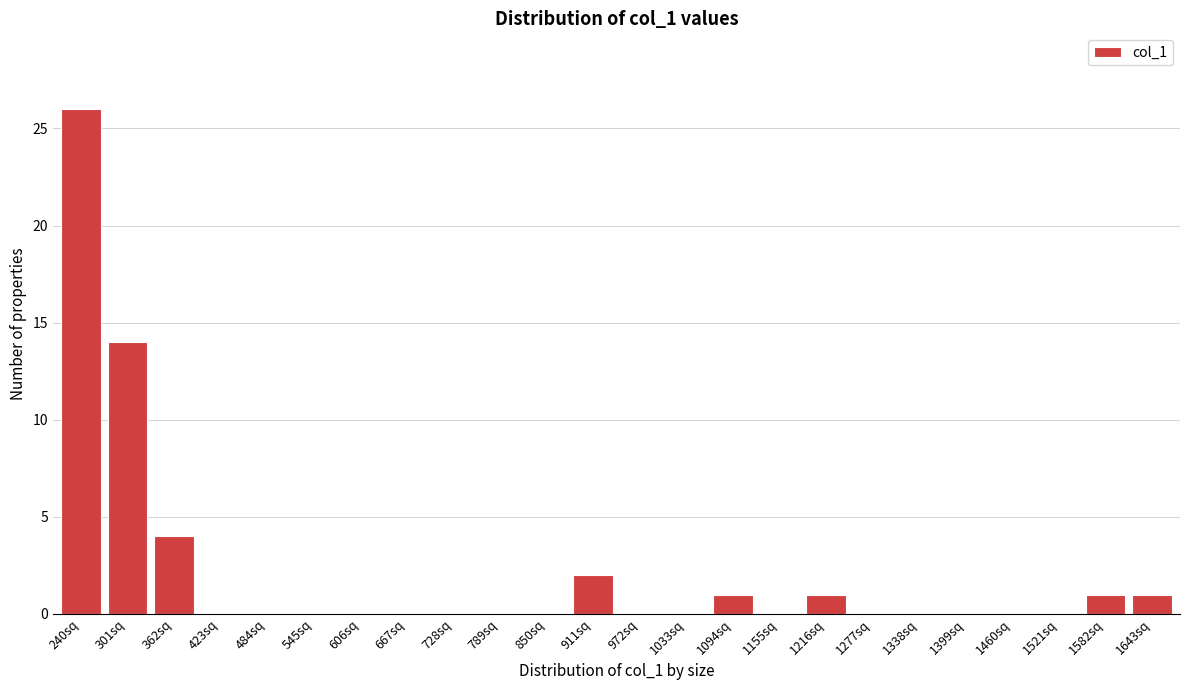

Reading left to right, what are all the values shown in this chart?

240sq=26	301sq=14	362sq=4	423sq=0	484sq=0	545sq=0	606sq=0	667sq=0	728sq=0	789sq=0	850sq=0	911sq=2	972sq=0	1033sq=0	1094sq=1	1155sq=0	1216sq=1	1277sq=0	1338sq=0	1399sq=0	1460sq=0	1521sq=0	1582sq=1	1643sq=1